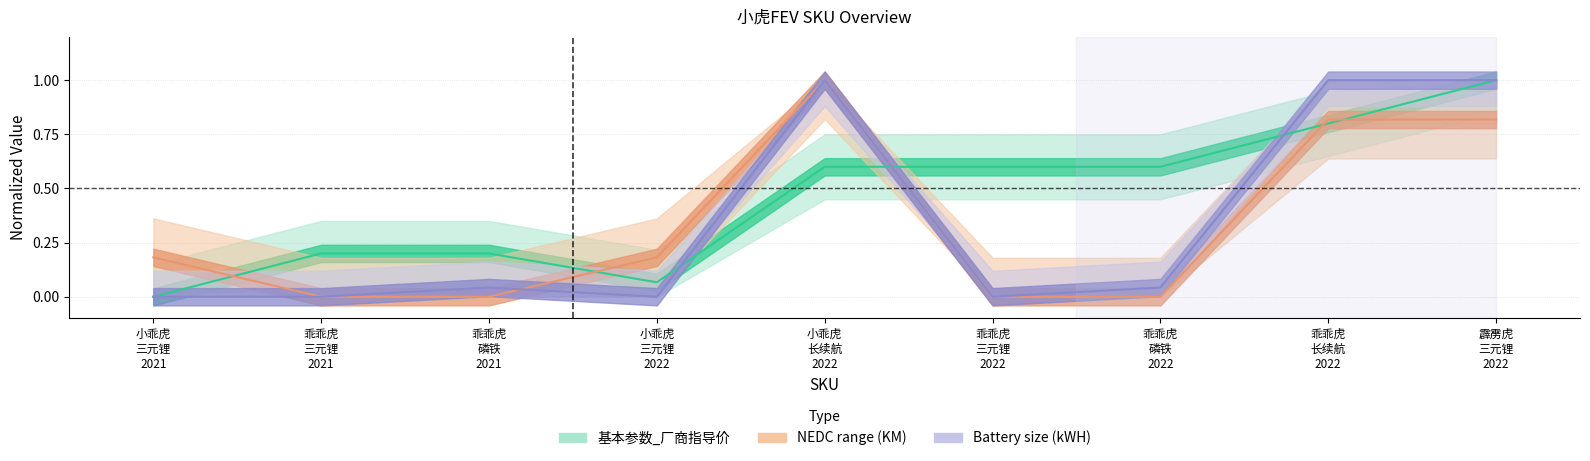

How many lines are shown in the chart?

3